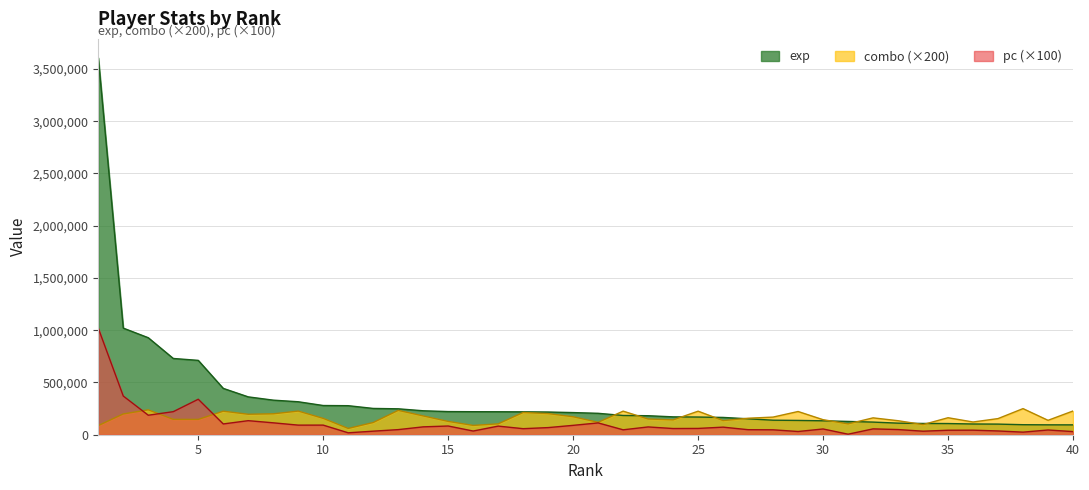

How many values in the pc series exceed 59300?

19